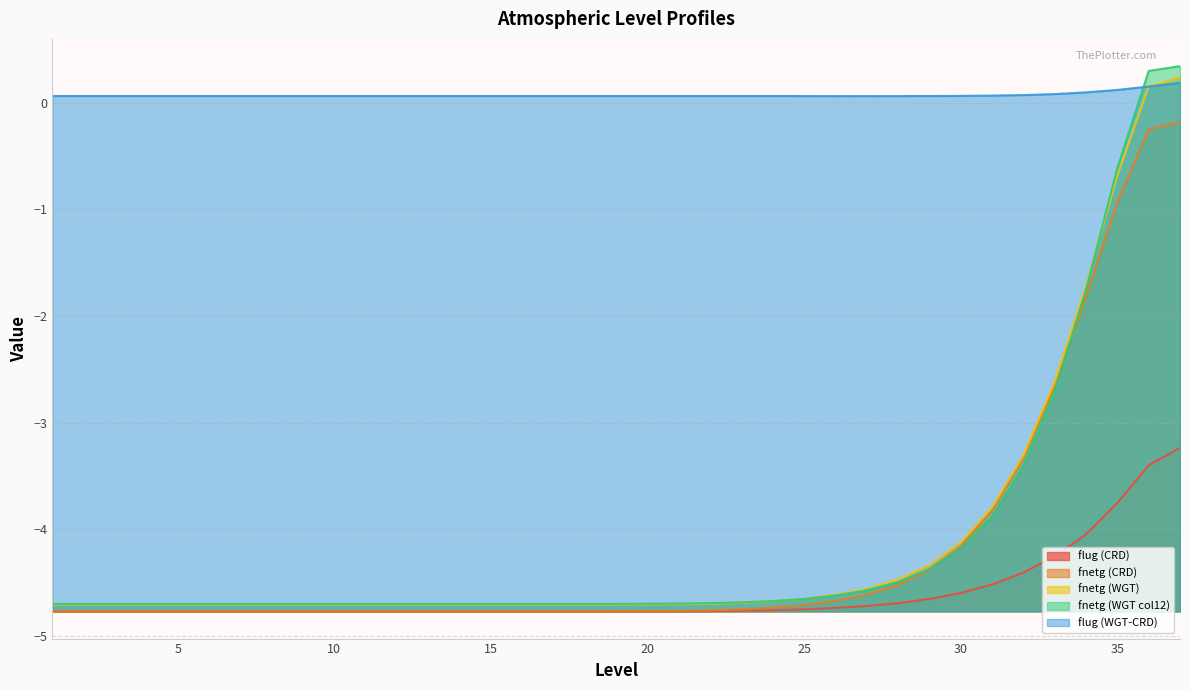

What is the sum of all fnetg (WGT col12) values?

-151.3